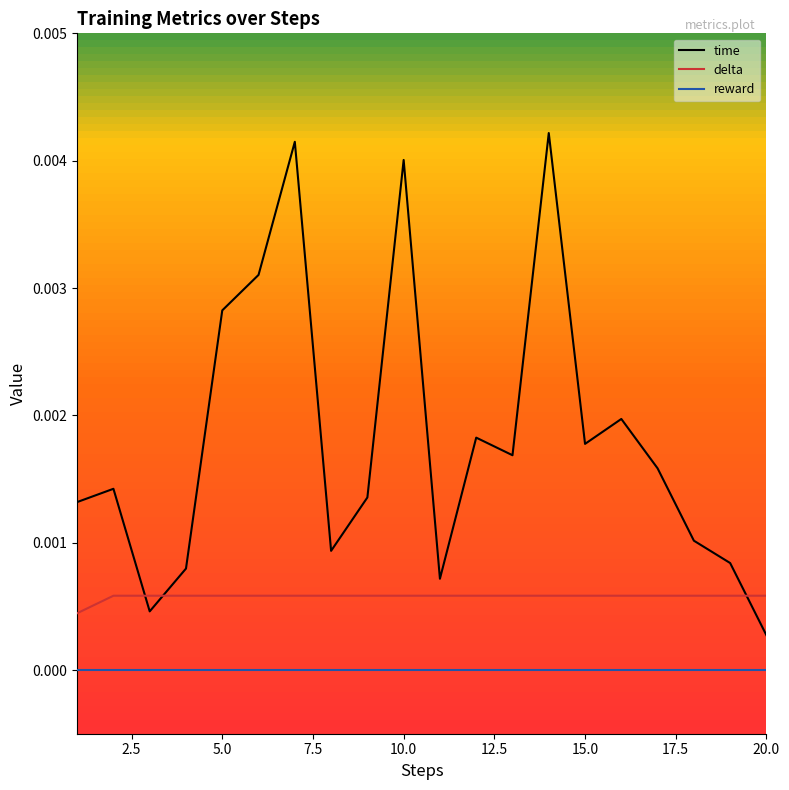

List the series in order of their peak value, highest first.

time, delta, reward